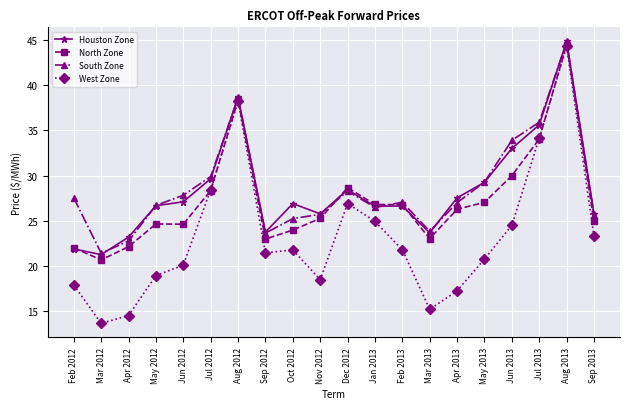

After their last crossing, which series has the higher values: South Zone or North Zone?

South Zone